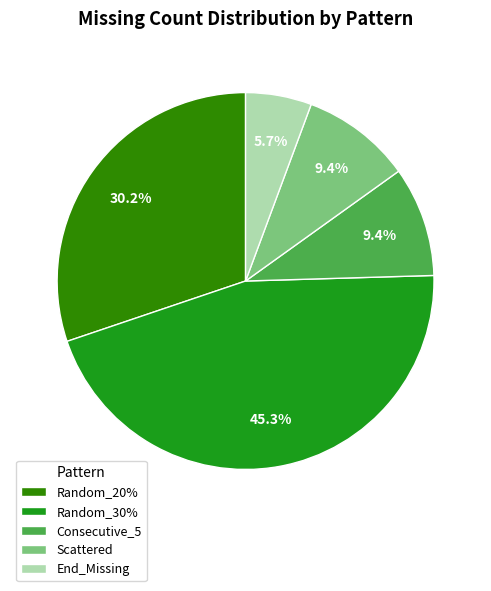

Count the number of slices in the pie.

5